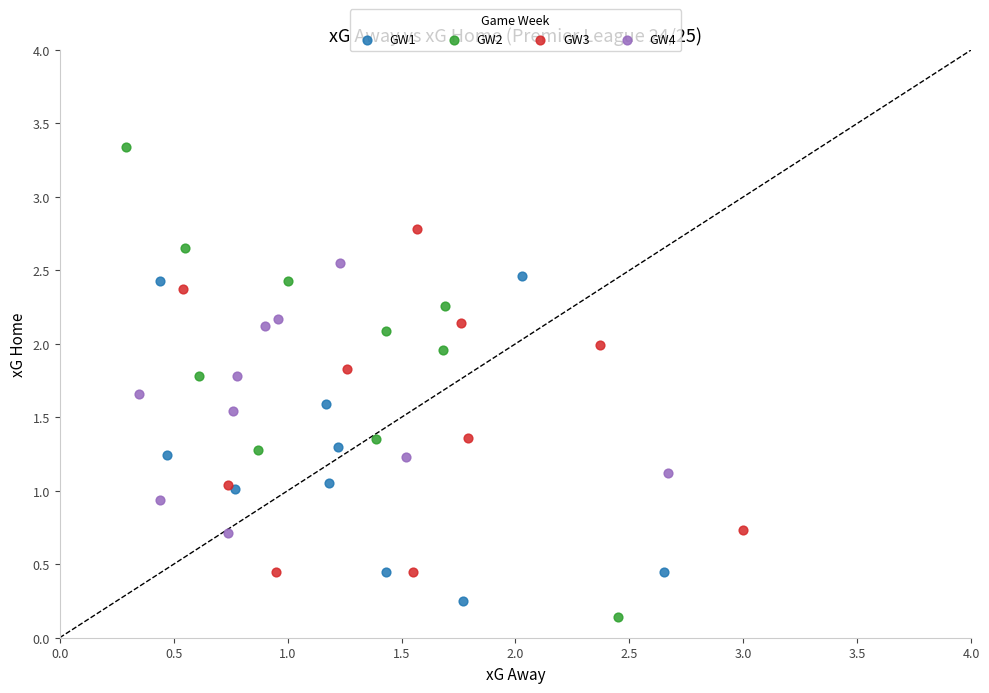

Which series has the widest spread of Y values?

GW2